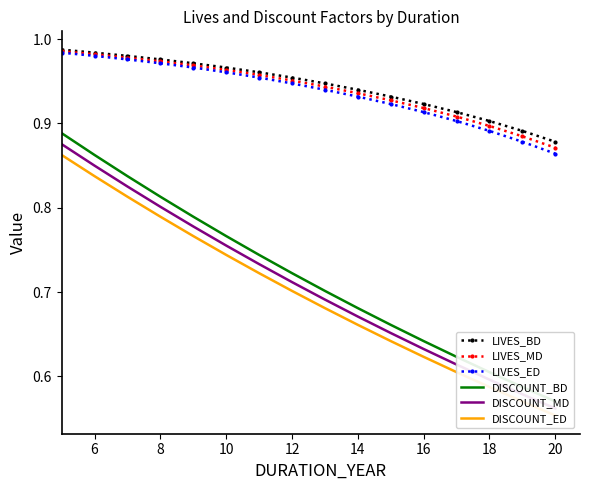

What is the average value of the LIVES_ED series?

0.9